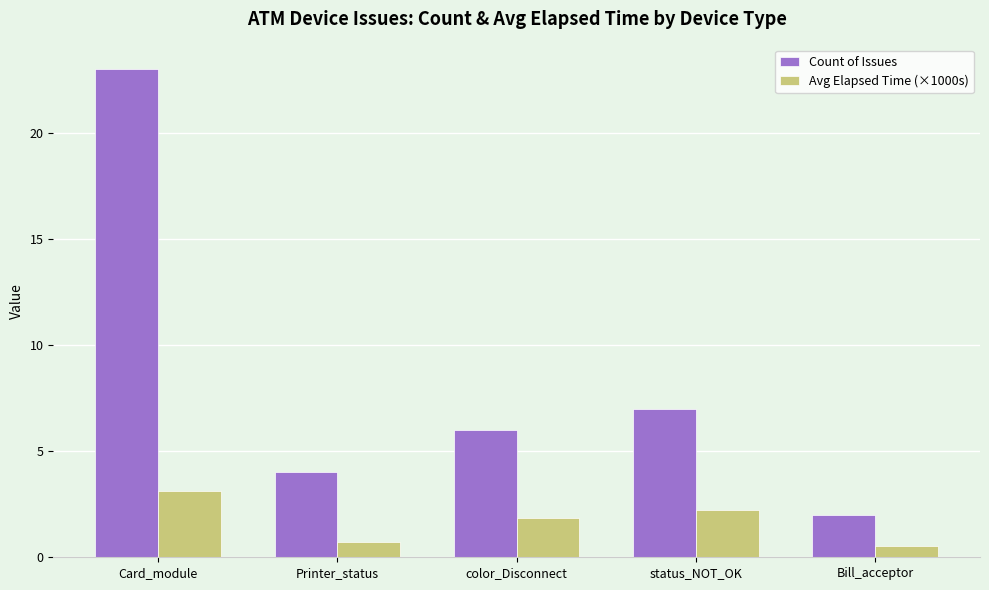

The Avg Elapsed Time (×1000s) series shows 0.5 at Bill_acceptor. True or false?

True